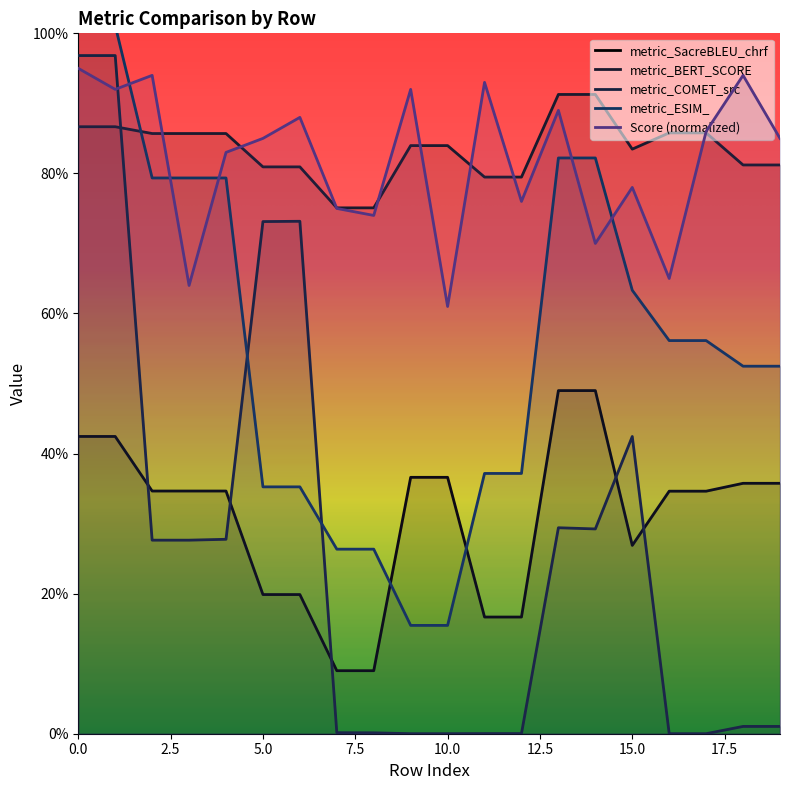

The value of metric_BERT_SCORE at 10 is 1.5. True or false?

False